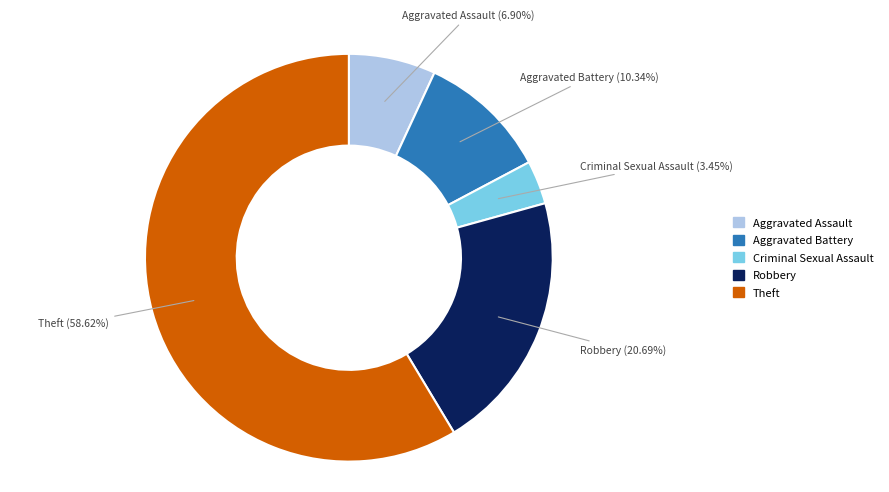

Which has a higher value, Robbery or Aggravated Assault?

Robbery